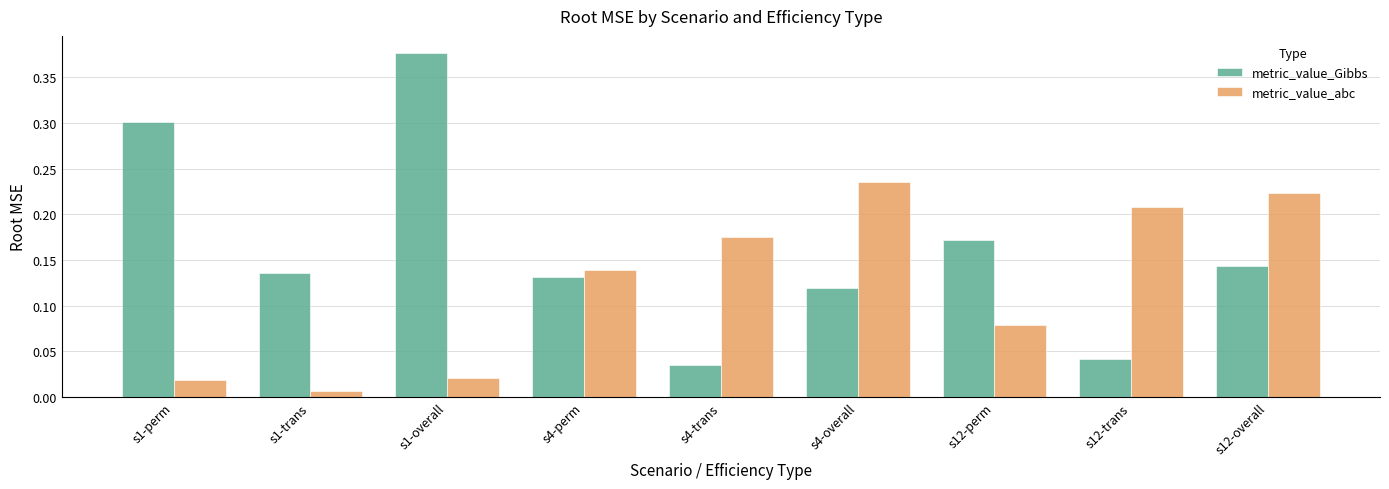

What is the difference between the maximum and minimum values in the metric_value_Gibbs series?

0.3